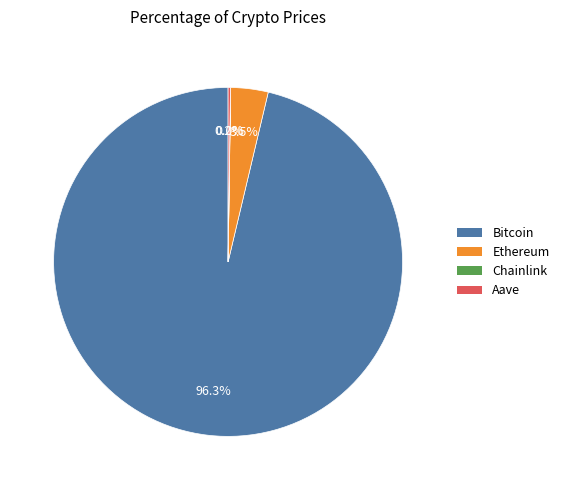

What portion of the pie excludes Ethereum?

96.5%